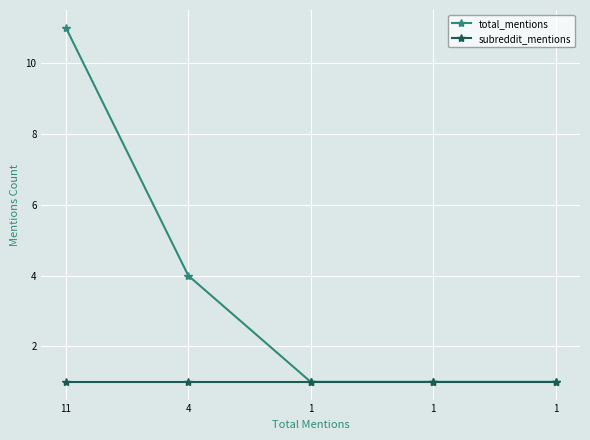

At which label is subreddit_mentions closest to 1?

11